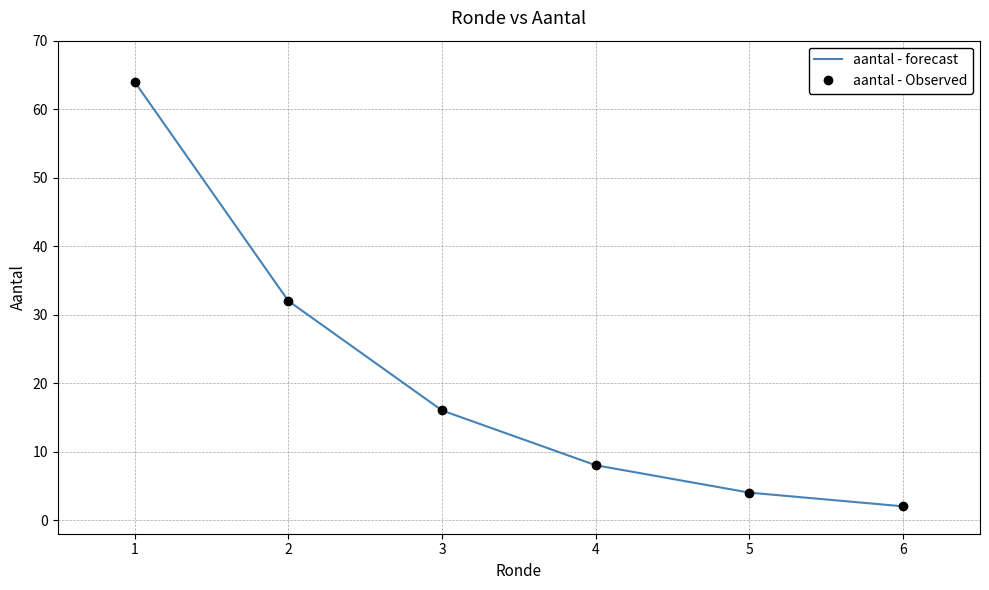

Between 6 and 5, which is larger?

5